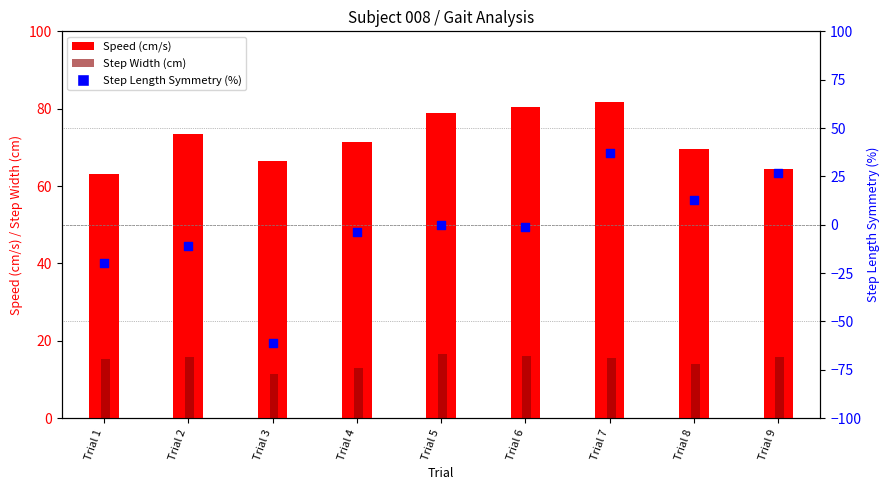

What are all the series names shown in the legend?

Speed (cm/s), Step Width (cm), Step Length Symmetry (%)